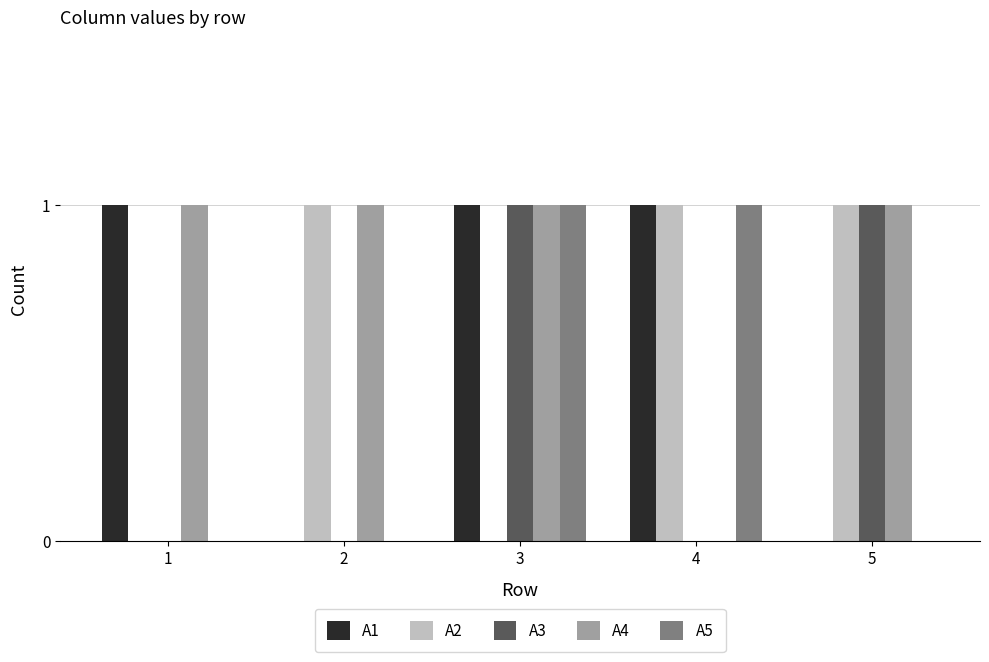

True or false: A2 has a value of 0 at 1.

True